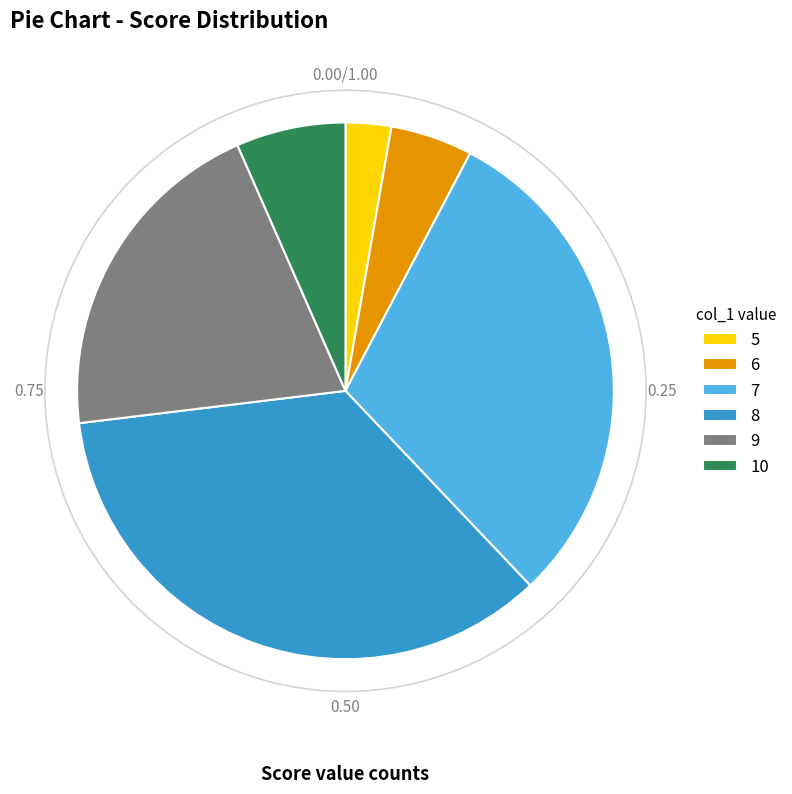

Count the number of slices in the pie.

6